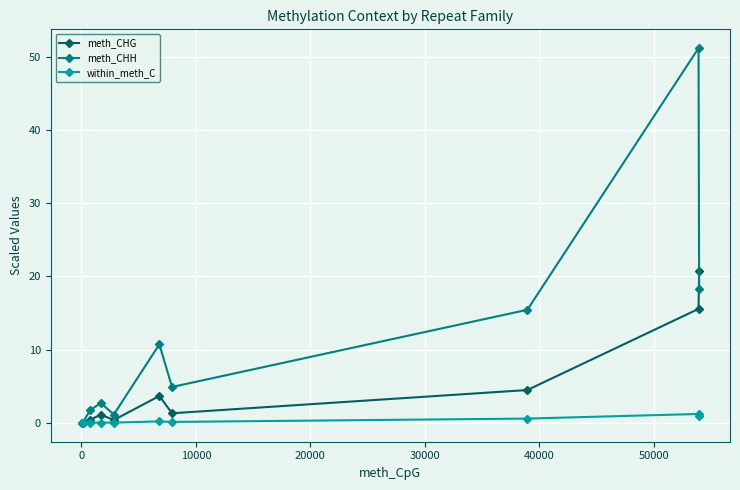

What is the highest value of the meth_CHH series?

51.2